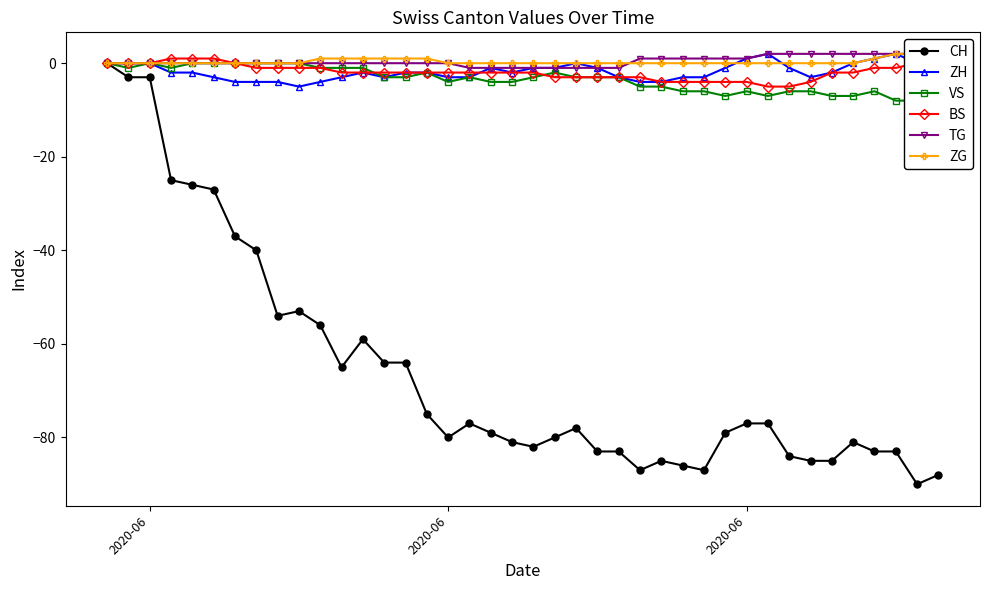

At which category is the sum across all series the highest?

2020-06